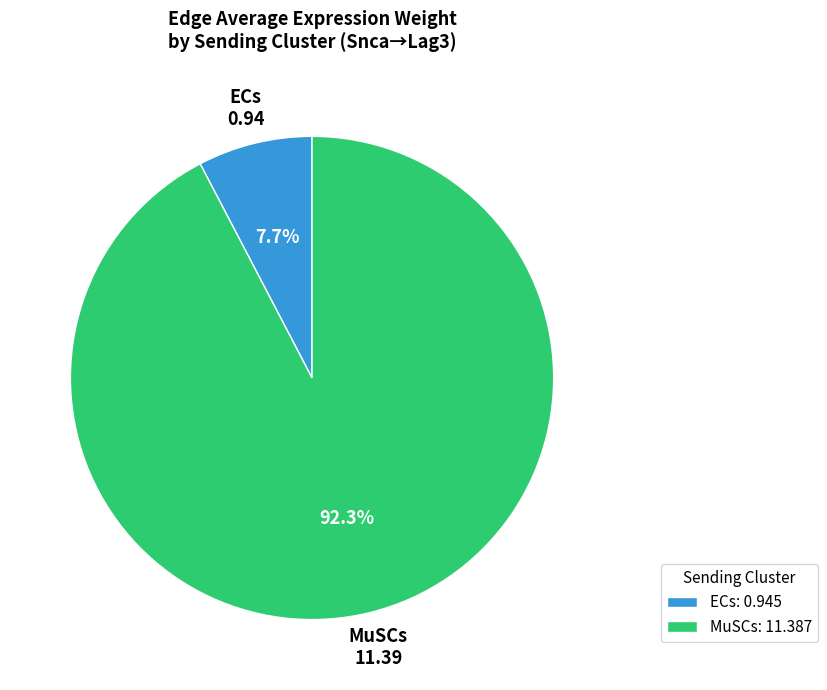

Which has a higher value, ECs: 0.945 or MuSCs: 11.387?

MuSCs: 11.387